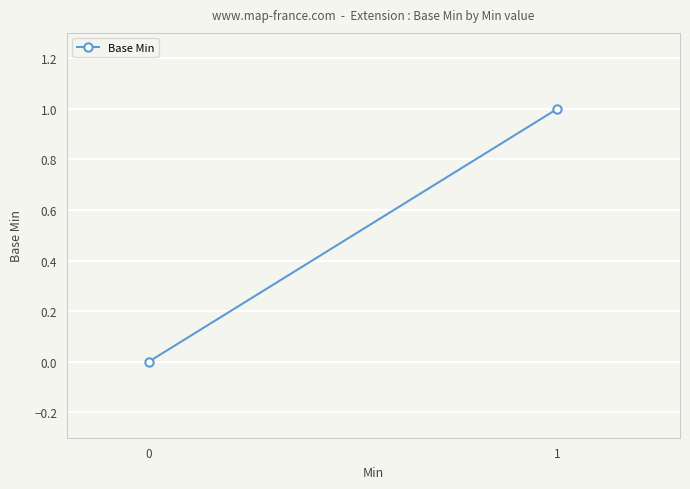

What is the sum of the values at 0 and 1?

1